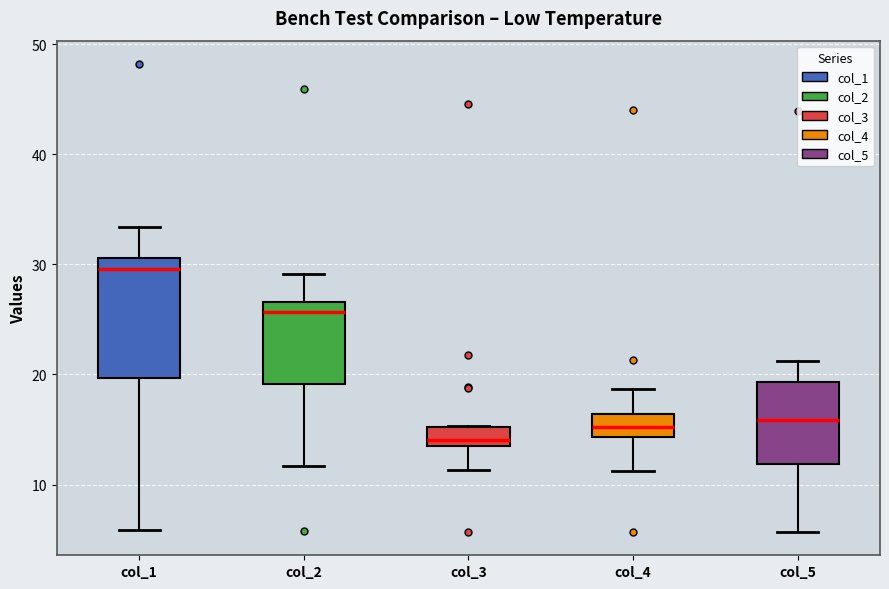

Where is the lower edge of the box for col_4 on the y-axis? The values are not printed on the chart, so give them approximately, as read against the axis.

14